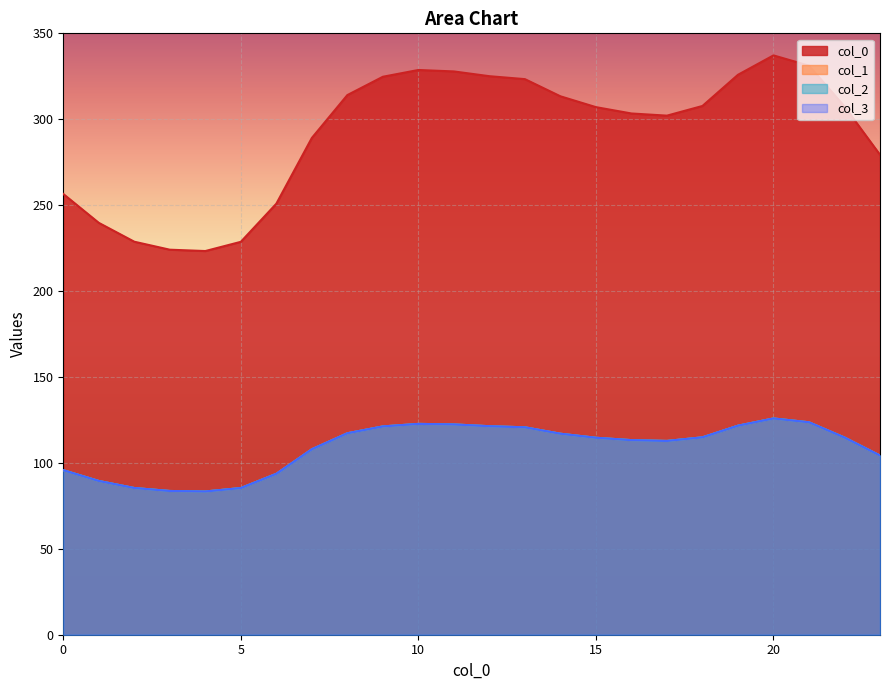

What is the total value across all series at 8?

665.8